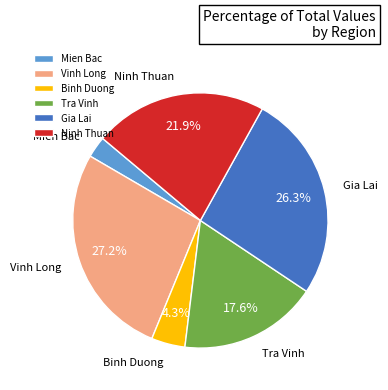

Rank the categories by value from highest to lowest.

Vinh Long, Gia Lai, Ninh Thuan, Tra Vinh, Binh Duong, Mien Bac